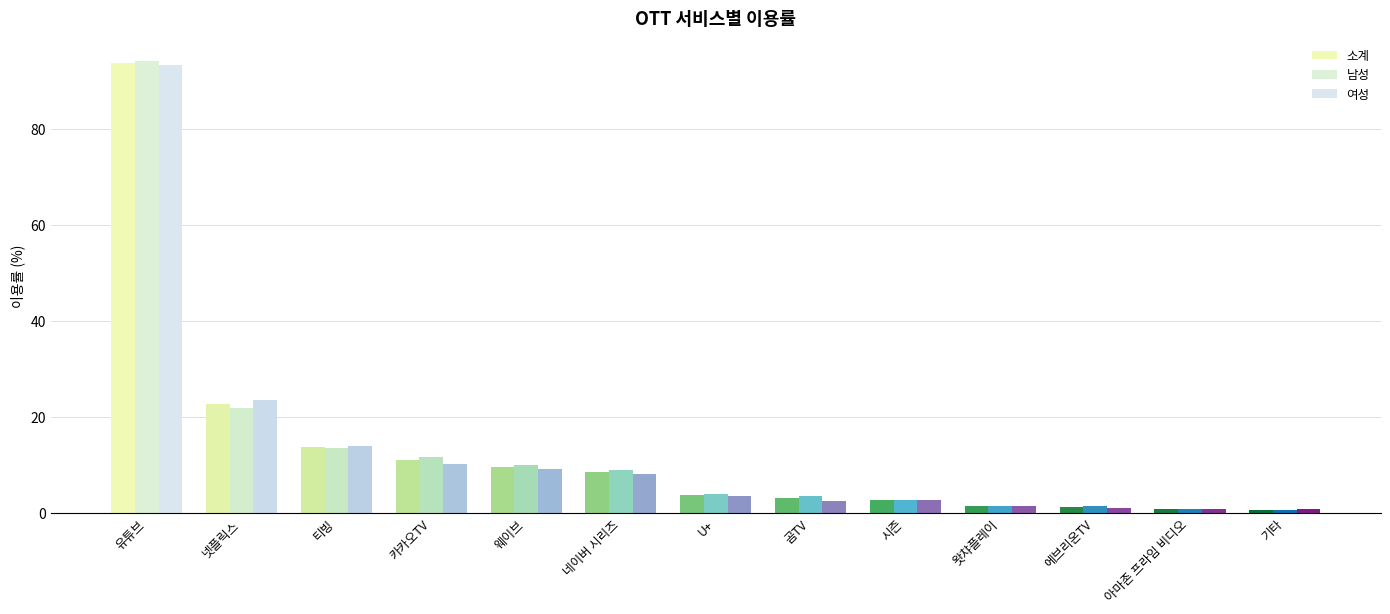

At which label does 여성 reach its minimum?

아마존 프라임 비디오